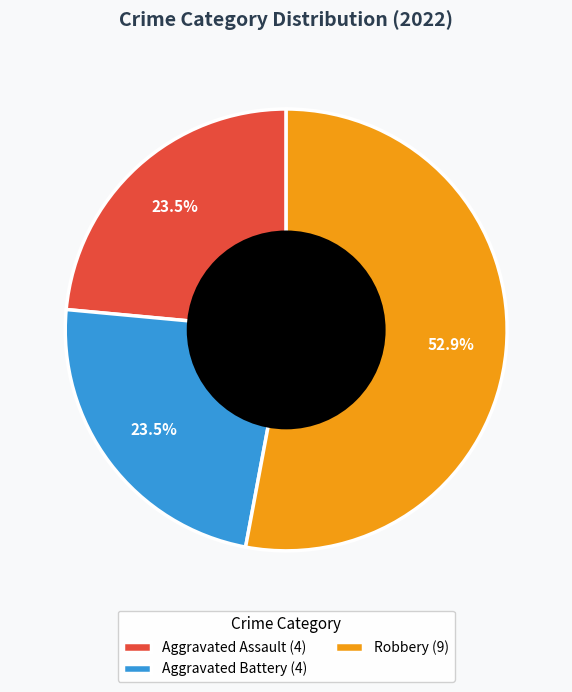

Which slice represents more than half of the pie?

Robbery (9)